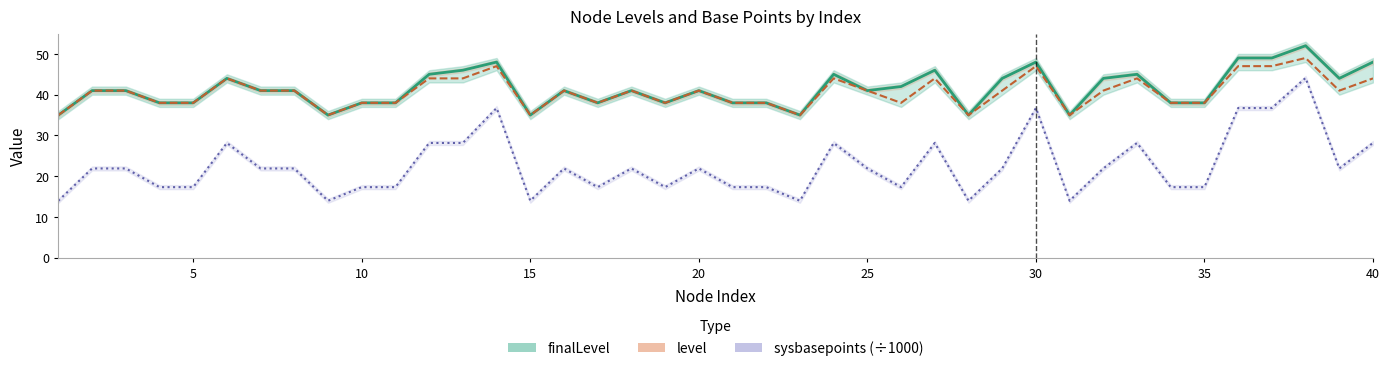

Reading right to left, extract all data points from this chart.

finalLevel: 40=48.0	39=44.0	38=52.0	37=49.0	36=49.0	35=38.0	34=38.0	33=45.0	32=44.0	31=35.0	30=48.0	29=44.0	28=35.0	27=46.0	26=42.0	25=41.0	24=45.0	23=35.0	22=38.0	21=38.0	20=41.0	19=38.0	18=41.0	17=38.0	16=41.0	15=35.0	14=48.0	13=46.0	12=45.0	11=38.0	10=38.0	9=35.0	8=41.0	7=41.0	6=44.0	5=38.0	4=38.0	3=41.0	2=41.0	1=35.0
level: 40=44.0	39=41.0	38=49.0	37=47.0	36=47.0	35=38.0	34=38.0	33=44.0	32=41.0	31=35.0	30=47.0	29=41.0	28=35.0	27=44.0	26=38.0	25=41.0	24=44.0	23=35.0	22=38.0	21=38.0	20=41.0	19=38.0	18=41.0	17=38.0	16=41.0	15=35.0	14=47.0	13=44.0	12=44.0	11=38.0	10=38.0	9=35.0	8=41.0	7=41.0	6=44.0	5=38.0	4=38.0	3=41.0	2=41.0	1=35.0
sysbasepoints_scaled: 40=28.2	39=21.9	38=44.1	37=36.7	36=36.7	35=17.3	34=17.3	33=28.2	32=21.9	31=14.0	30=36.7	29=21.9	28=14.0	27=28.2	26=17.3	25=21.9	24=28.2	23=14.0	22=17.3	21=17.3	20=21.9	19=17.3	18=21.9	17=17.3	16=21.9	15=14.0	14=36.7	13=28.2	12=28.2	11=17.3	10=17.3	9=14.0	8=21.9	7=21.9	6=28.2	5=17.3	4=17.3	3=21.9	2=21.9	1=14.0